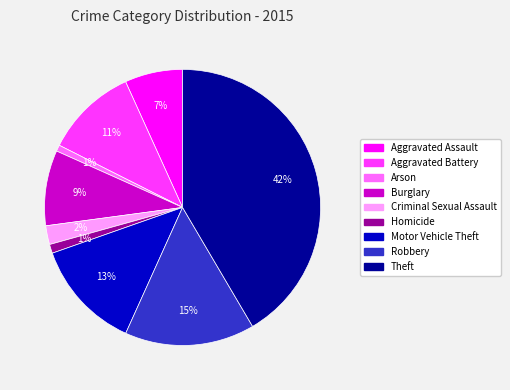

Is there a majority slice in this chart?

No